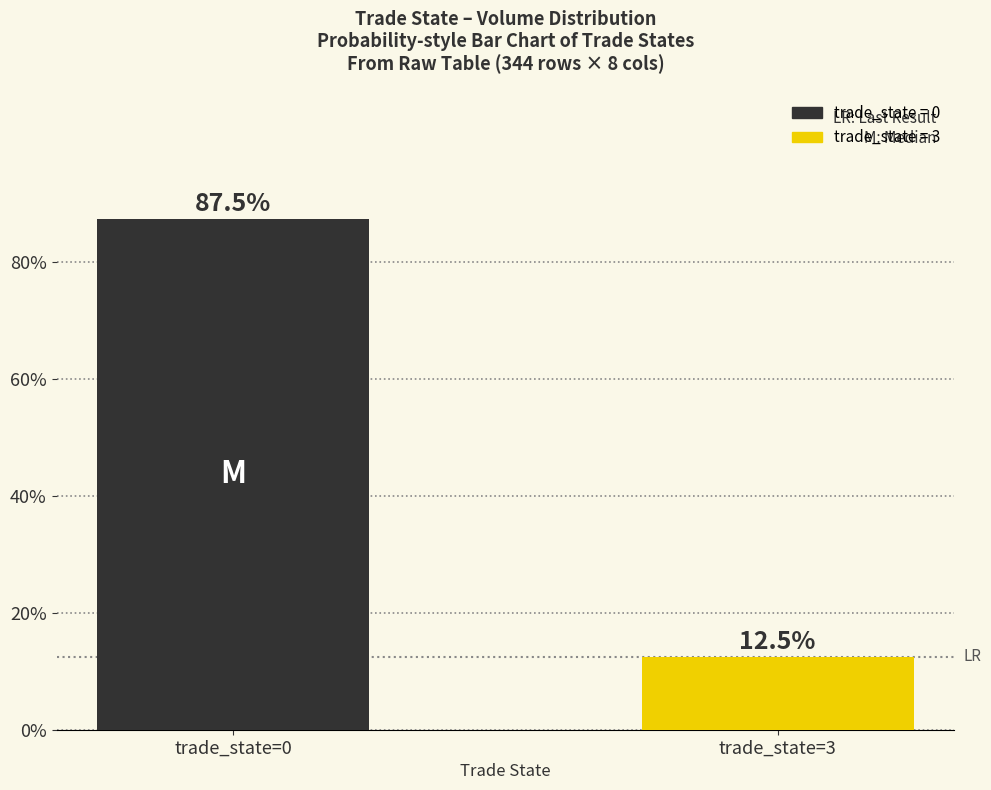

What value does the data have at trade_state=0?

87.5